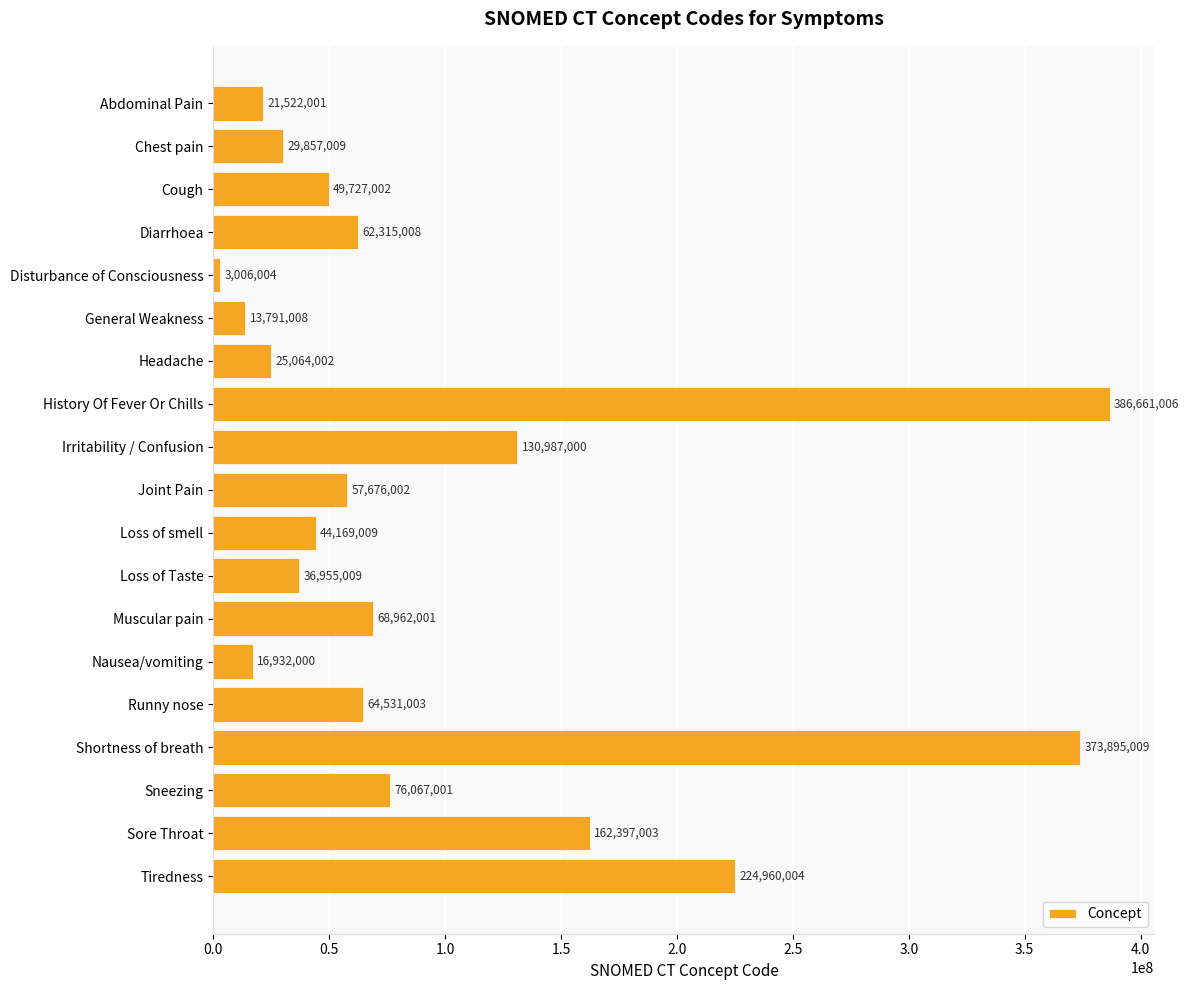

Reading bottom to top, transcribe all the data shown in this chart.

Tiredness=224960004	Sore Throat=162397003	Sneezing=76067001	Shortness of breath=373895009	Runny nose=64531003	Nausea/vomiting=16932000	Muscular pain=68962001	Loss of Taste=36955009	Loss of smell=44169009	Joint Pain=57676002	Irritability / Confusion=130987000	History Of Fever Or Chills=386661006	Headache=25064002	General Weakness=13791008	Disturbance of Consciousness=3006004	Diarrhoea=62315008	Cough=49727002	Chest pain=29857009	Abdominal Pain=21522001